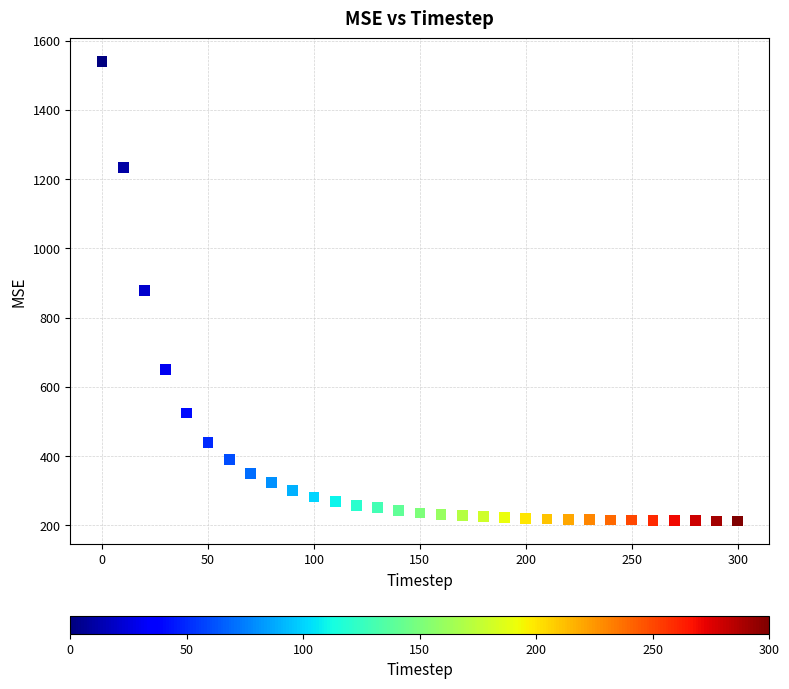

What is the range of Y values (max minus min)?

1327.3